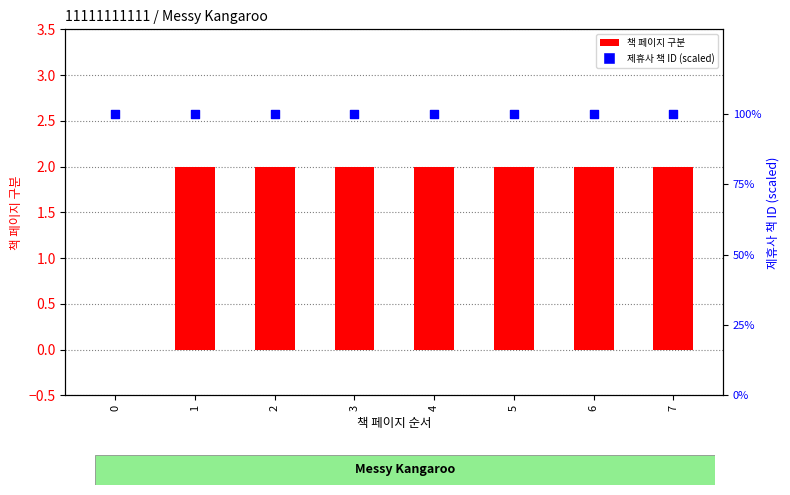

Is the value of 책 페이지 구분 at 0 greater than the value of 제휴사 책 ID (scaled) at 2?

No